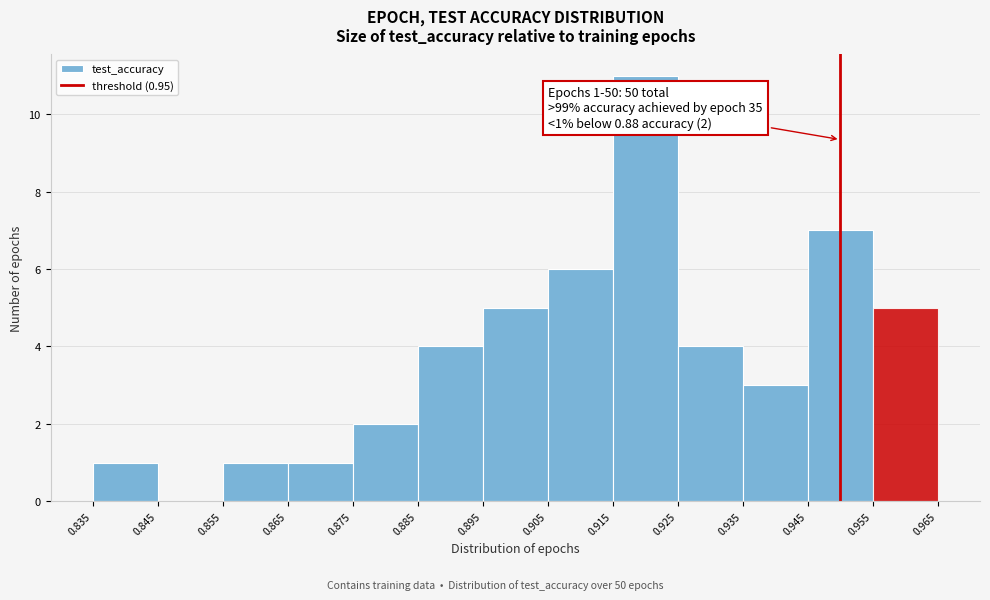

Over which range of the x-axis is the bar tallest?

0.915 to 0.925